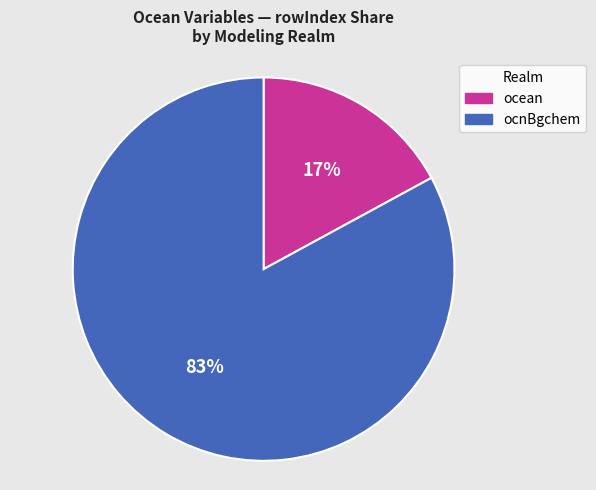

Does any single category account for the majority?

Yes